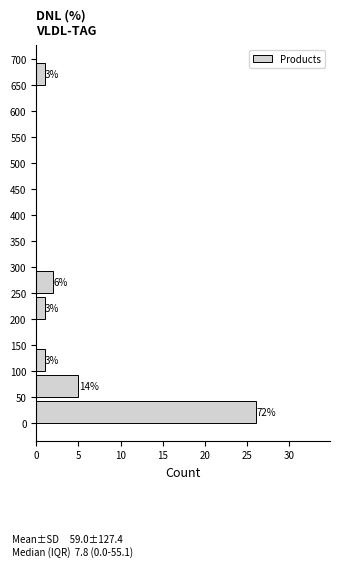

Over which range of the y-axis is the bar longest?

0 to 50